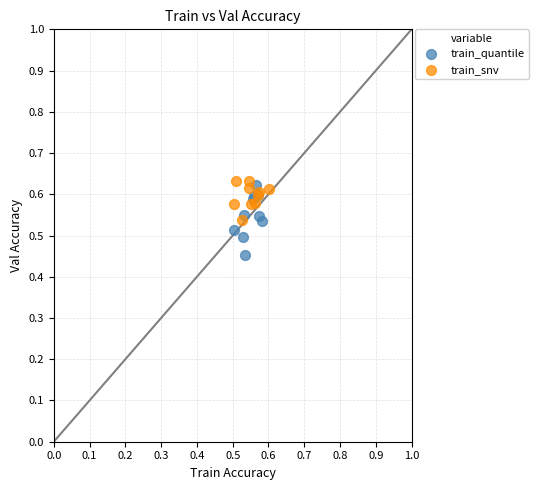

Which series reaches the minimum Y coordinate?

train_quantile